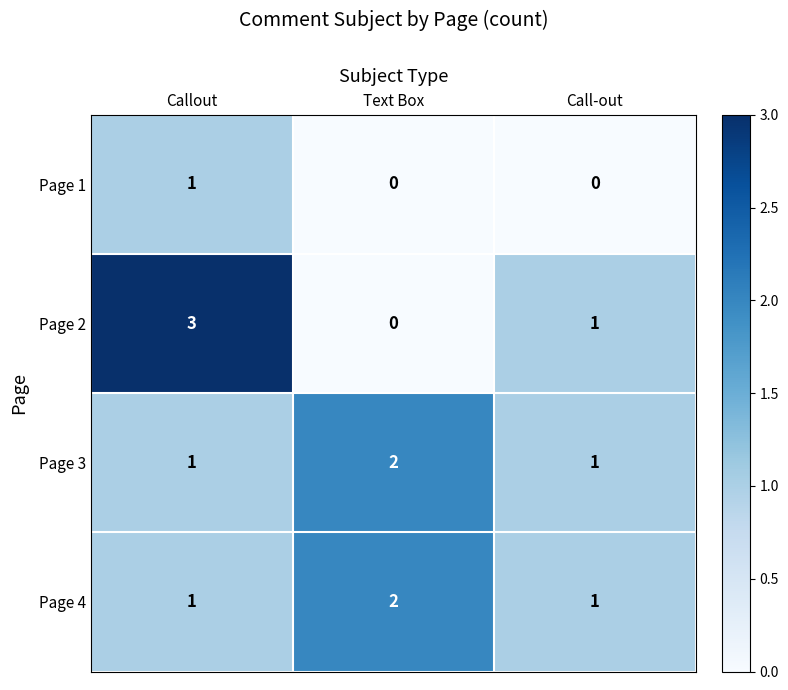

What is the greatest value displayed?

3